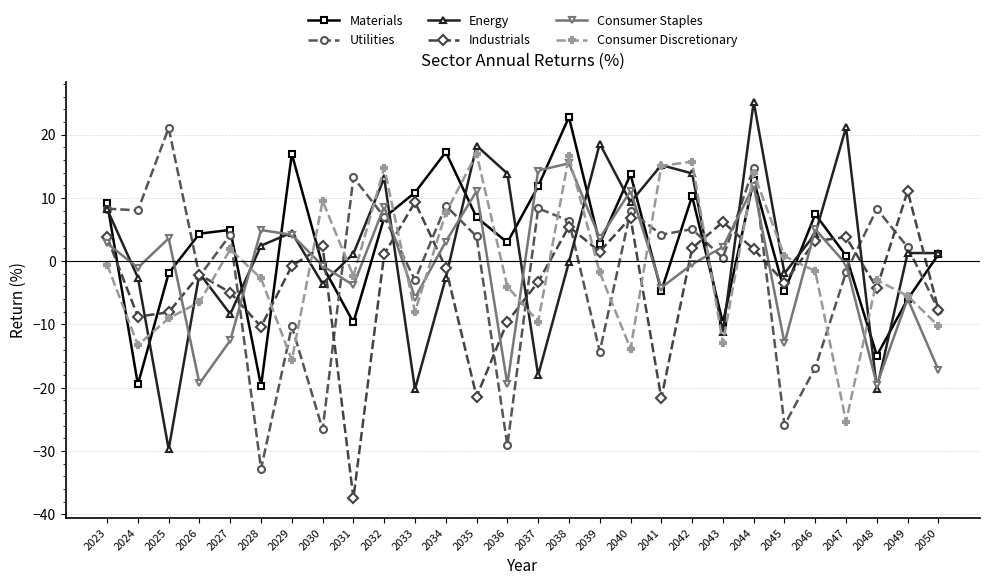

In Consumer Discretionary, how many points are higher than both neighbors (excluding endpoints)?

8